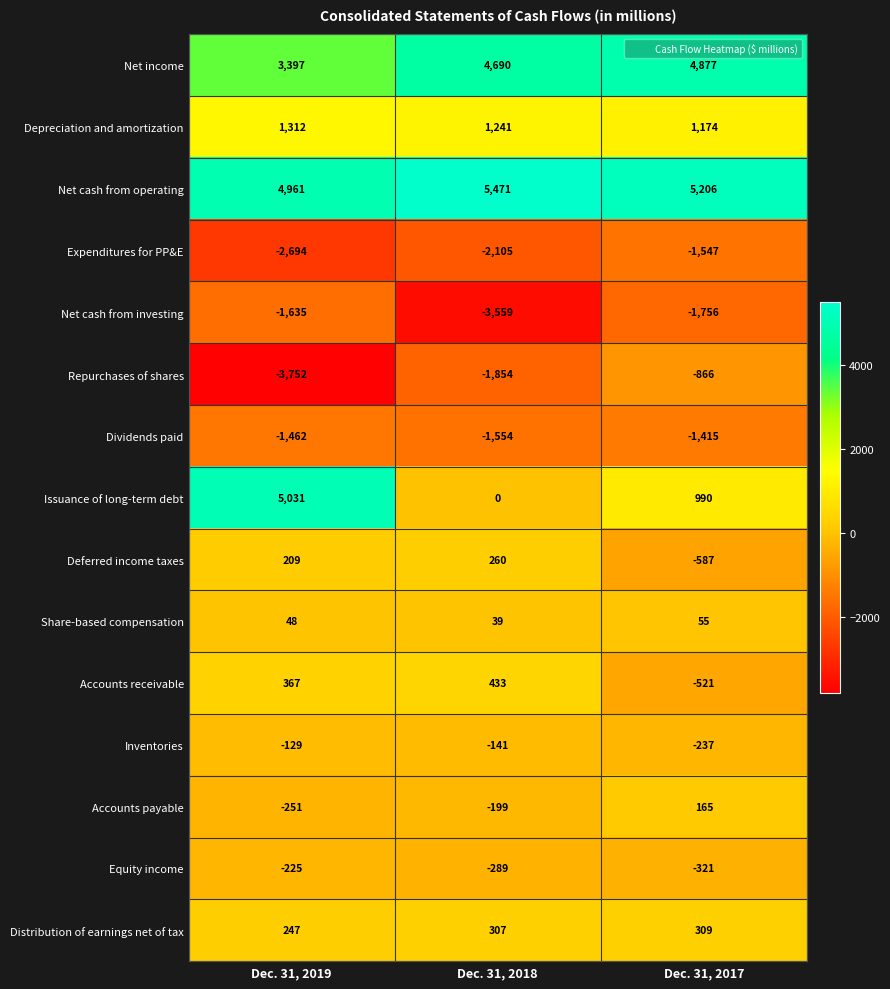

What is the maximum value shown in the chart?

5471